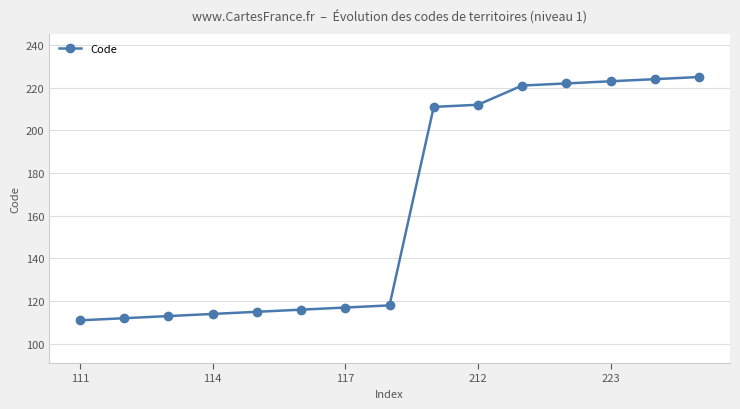

What is the difference between the second highest and second lowest values?

112